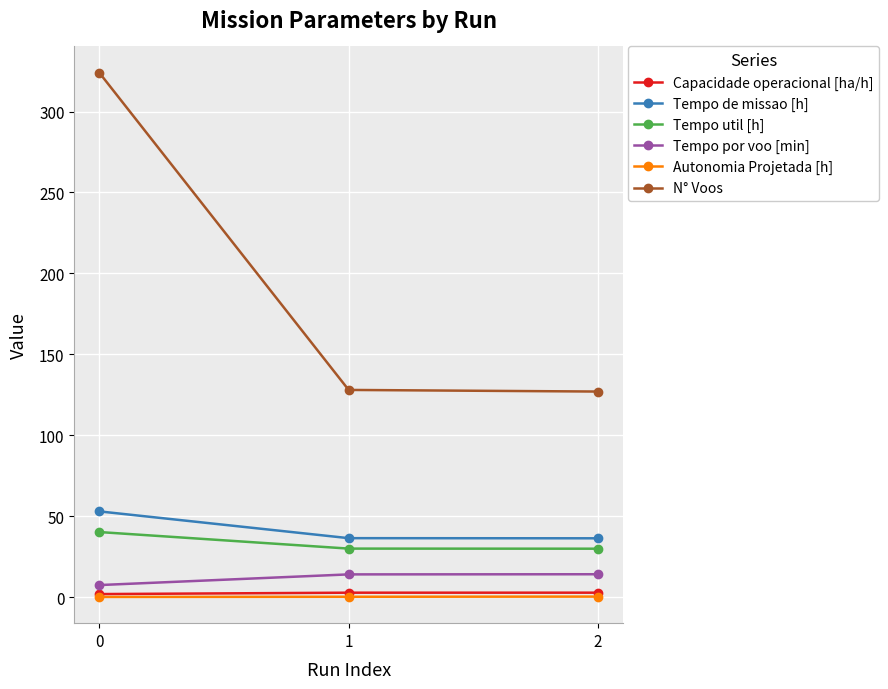

Is this an area chart (filled region under the line)?

No